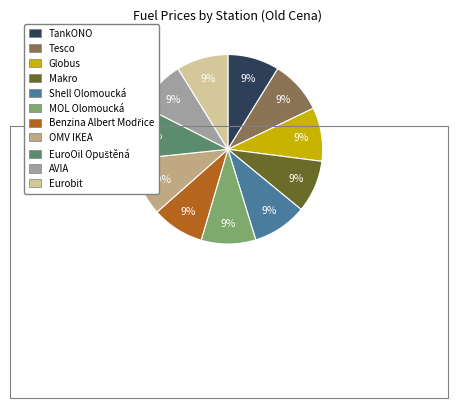

Approximately how many times larger is the value at AVIA compared to Makro?

1.0